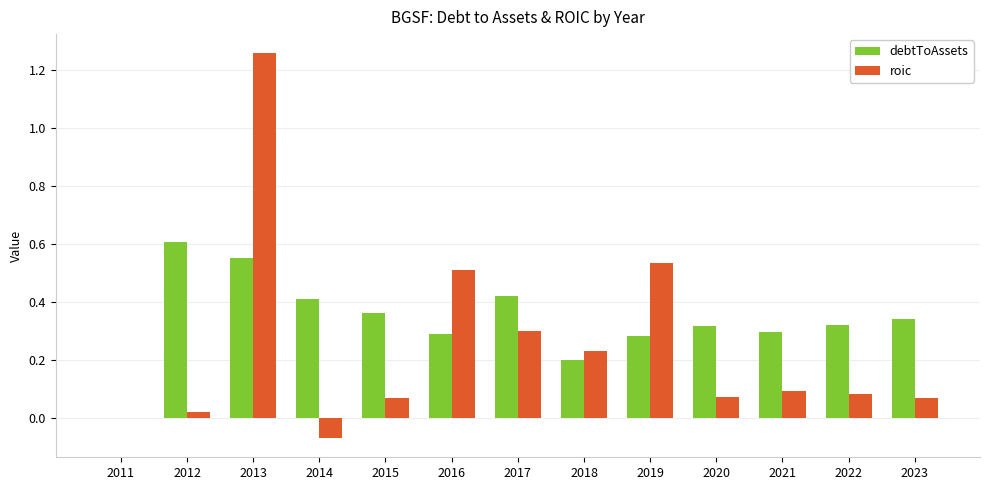

Which series changed the most between 2011 and 2020?

debtToAssets